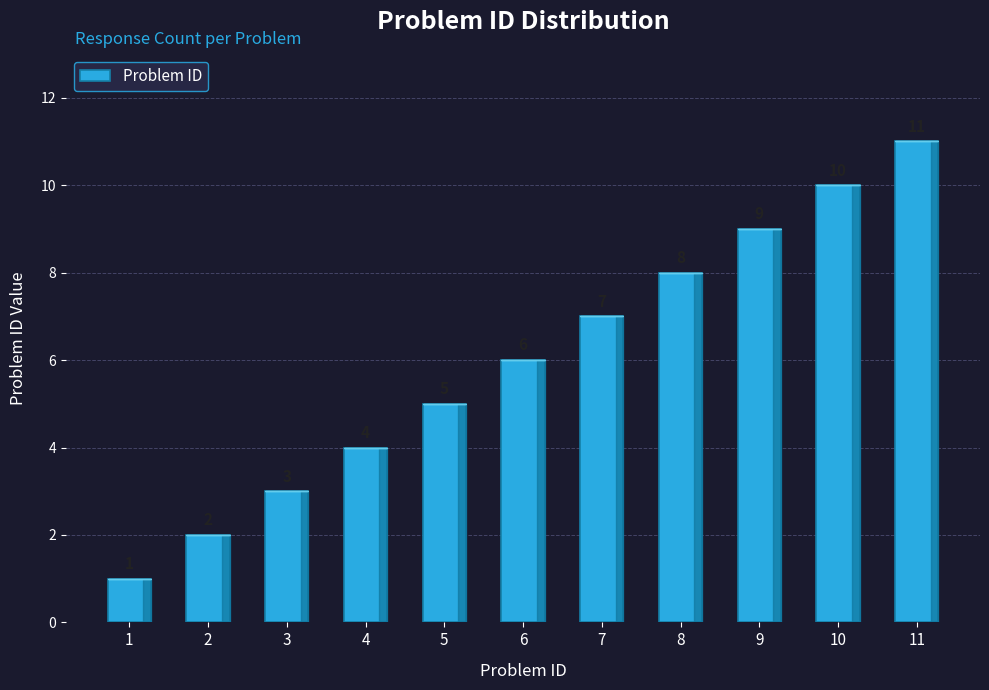

Reading left to right, what are all the values shown in this chart?

1=1	2=2	3=3	4=4	5=5	6=6	7=7	8=8	9=9	10=10	11=11